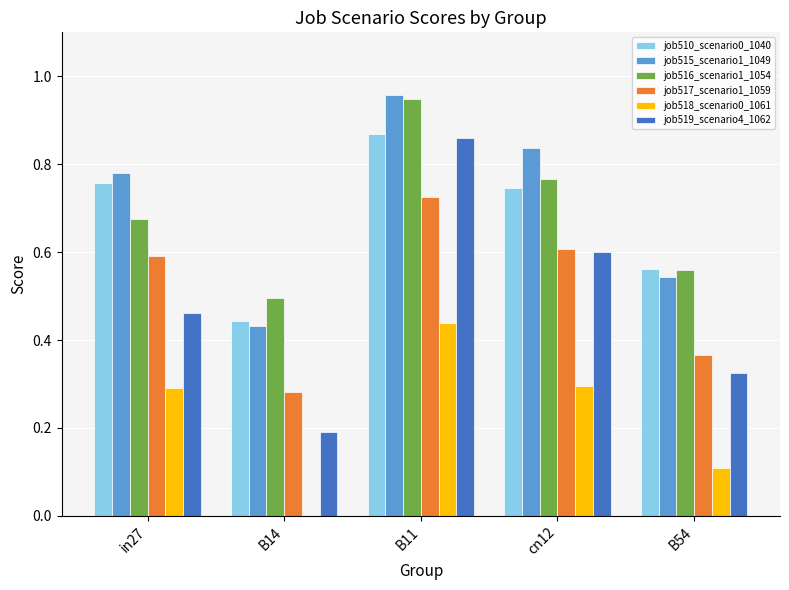

What is the sum of all job517_scenario1_1059 values?

2.6